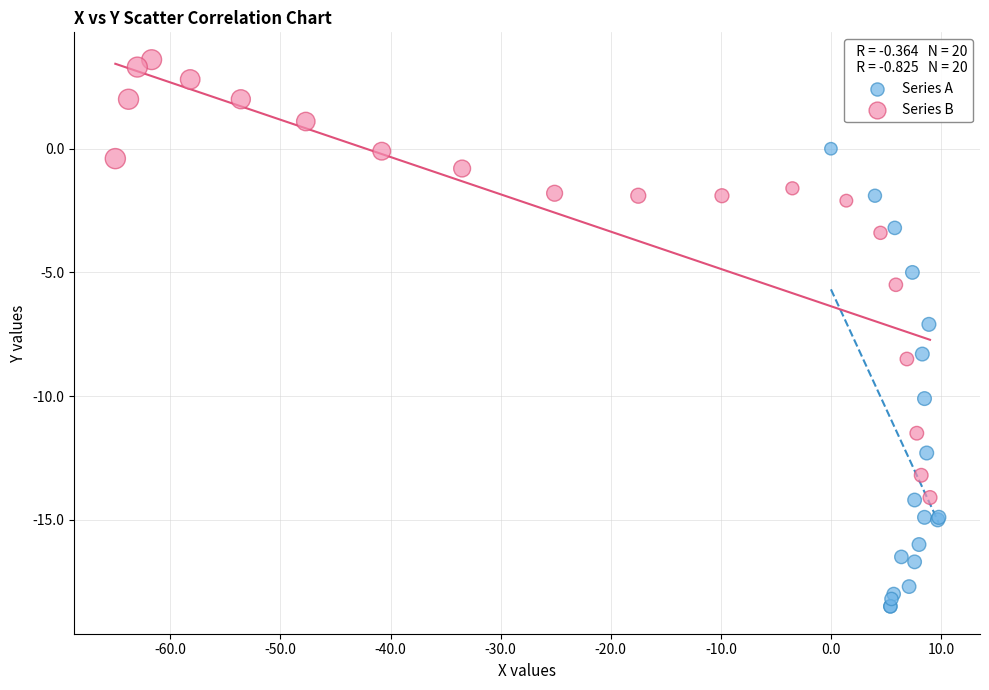

Which series contains the highest Y value?

Series B